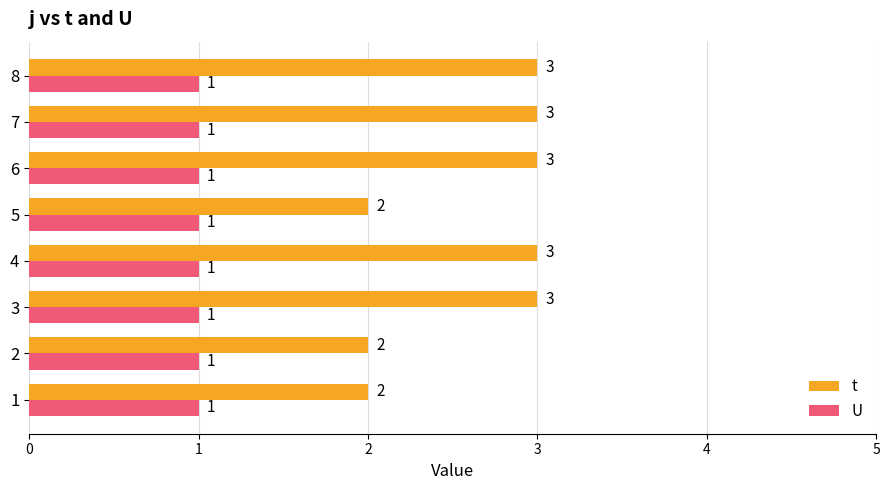

Rank the series by their average value, from lowest to highest.

U, t